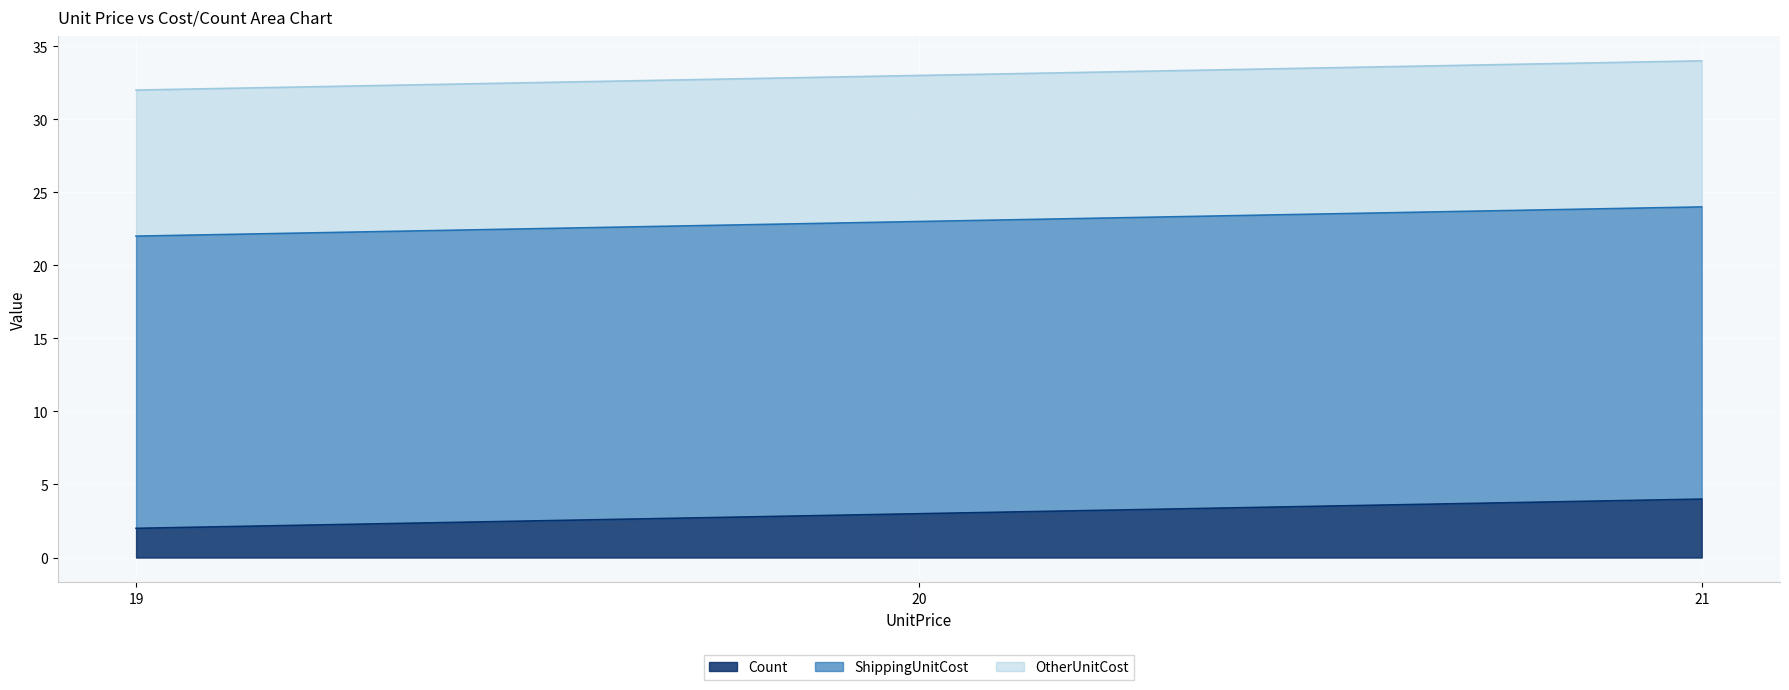

Rank the series at 20 from highest to lowest value.

ShippingUnitCost, OtherUnitCost, Count